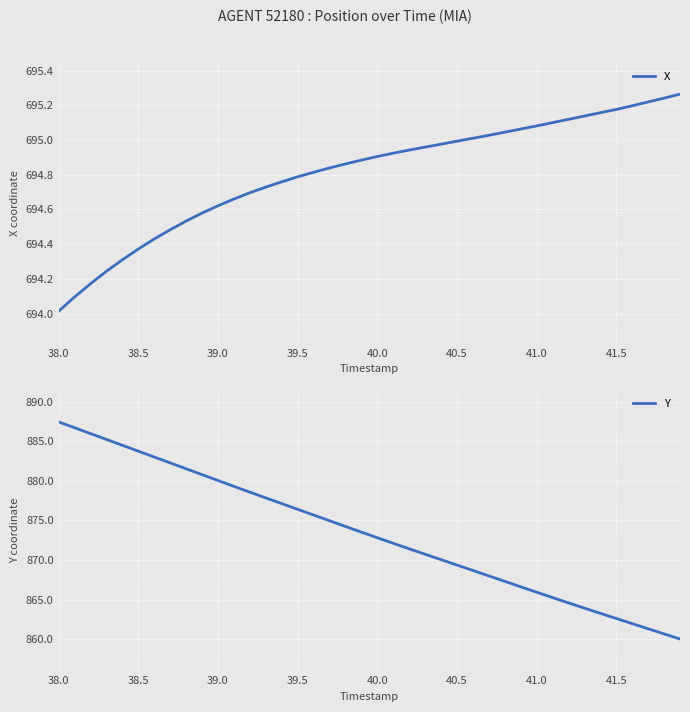

True or false: Y and X intersect in this chart.

False